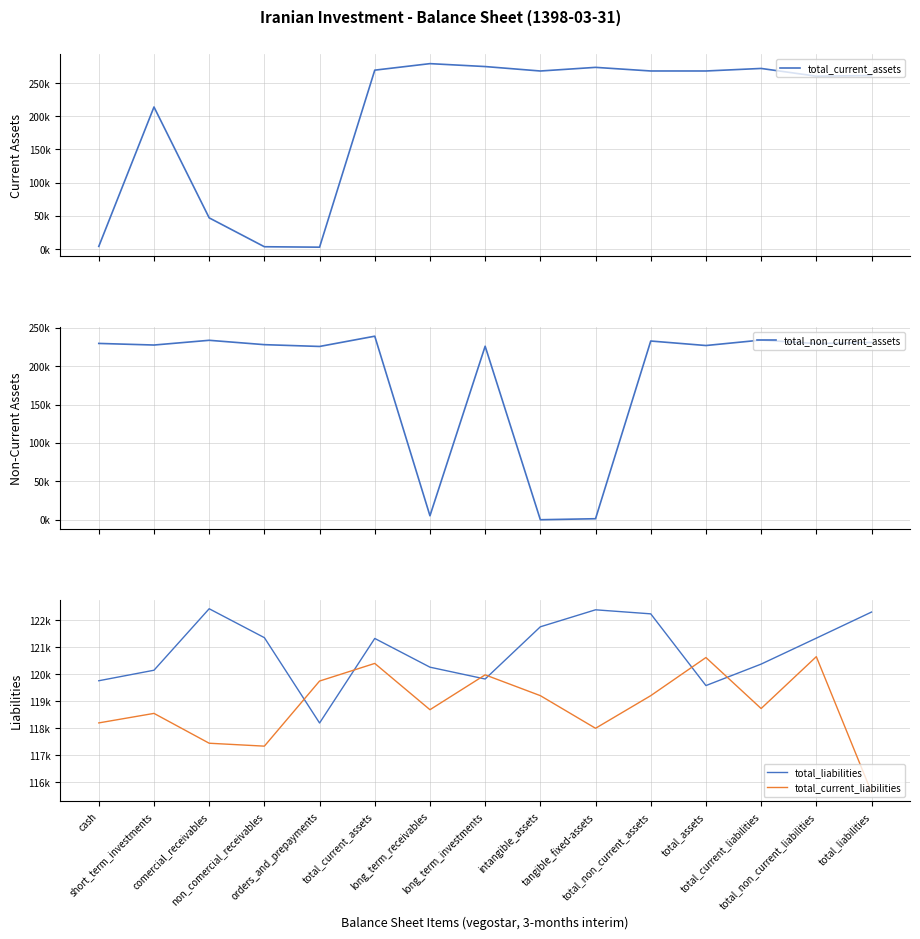

Between non_comercial_receivables and tangible_fixed-assets, which series saw the biggest shift?

total_current_assets